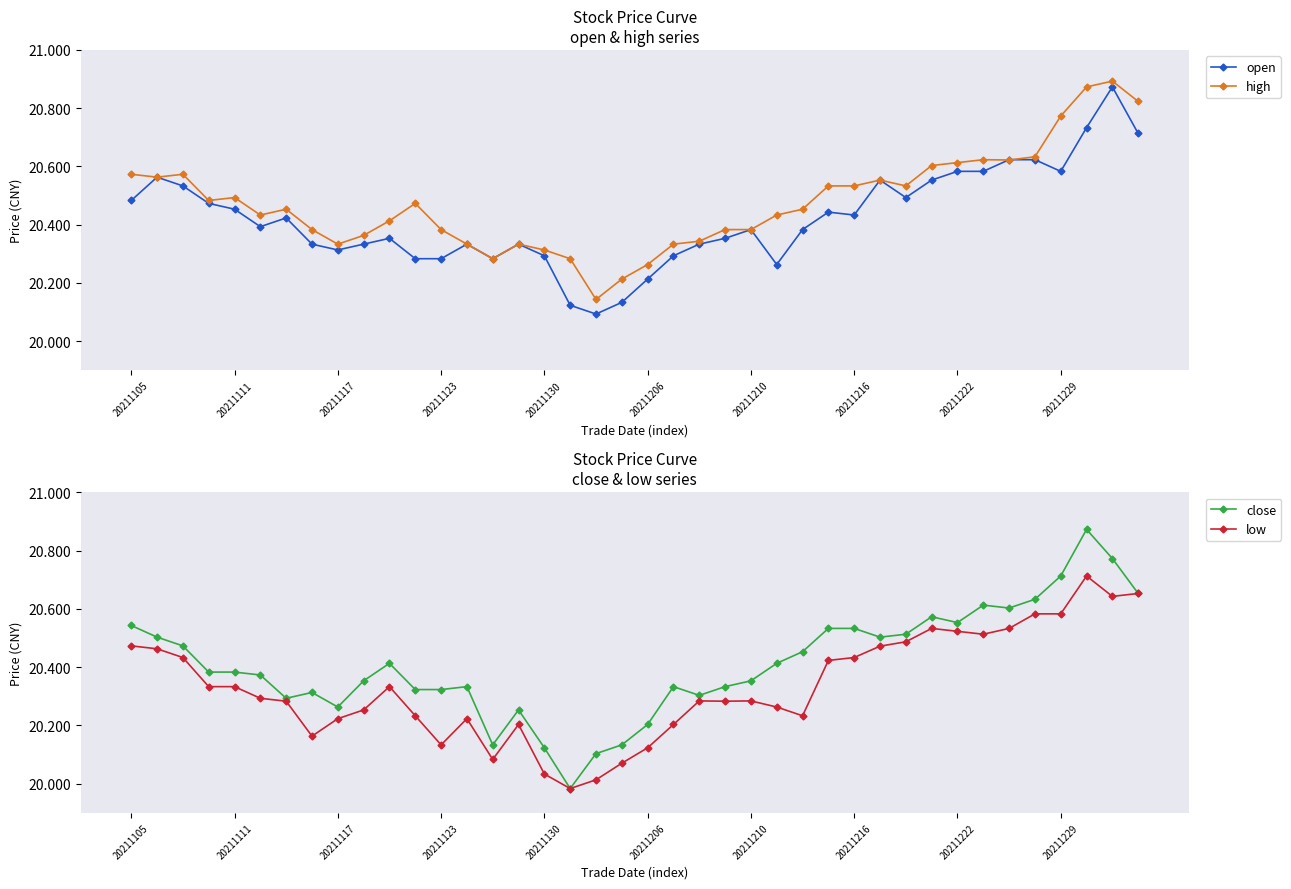

At which label does high reach its peak?

38